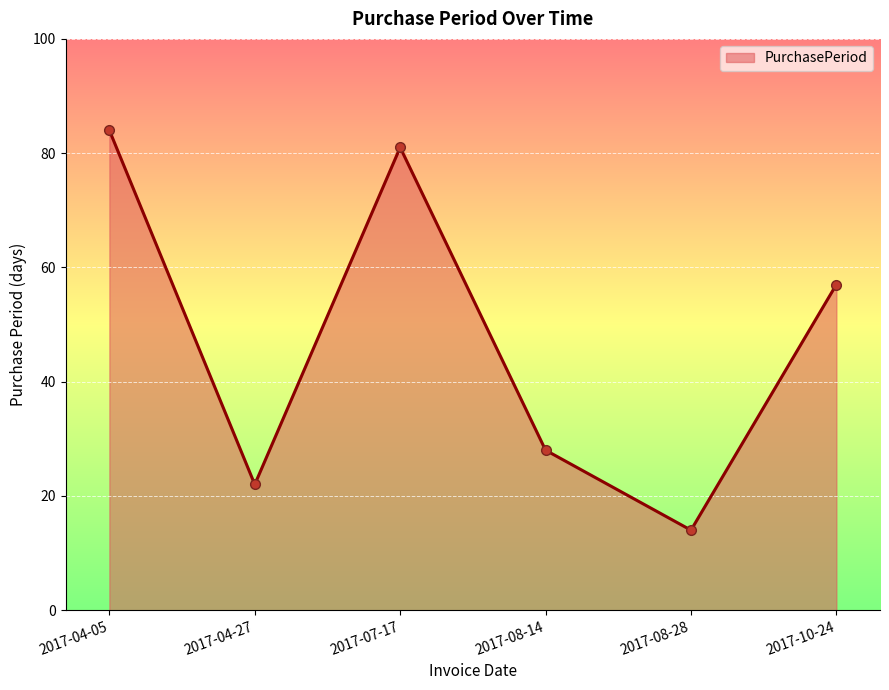

How many lines are shown in the chart?

1